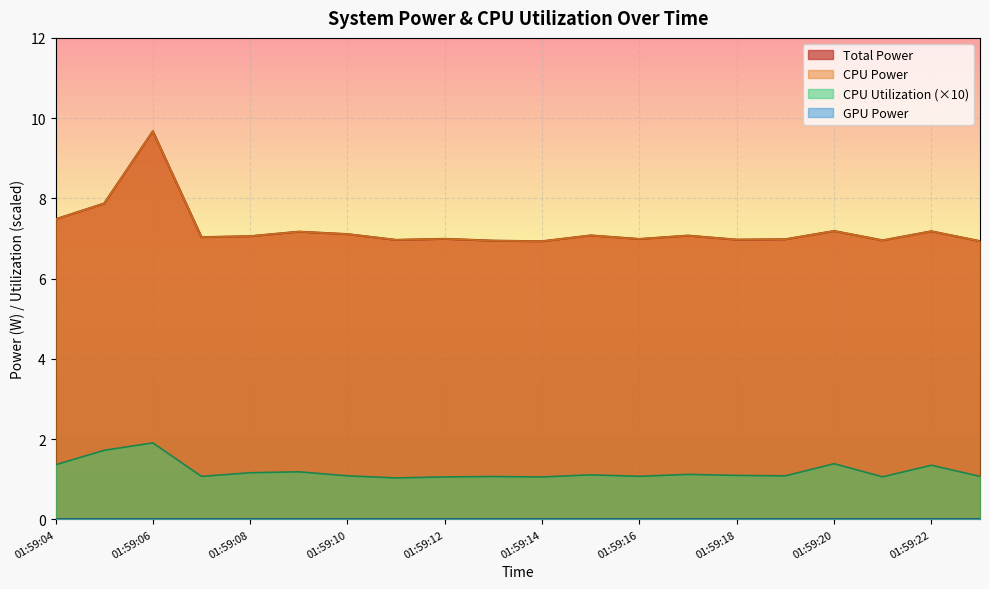

Rank the categories by CPU Power value from lowest to highest.

01:59:14, 01:59:23, 01:59:13, 01:59:21, 01:59:11, 01:59:18, 01:59:19, 01:59:16, 01:59:12, 01:59:07, 01:59:08, 01:59:17, 01:59:15, 01:59:10, 01:59:09, 01:59:22, 01:59:20, 01:59:04, 01:59:05, 01:59:06